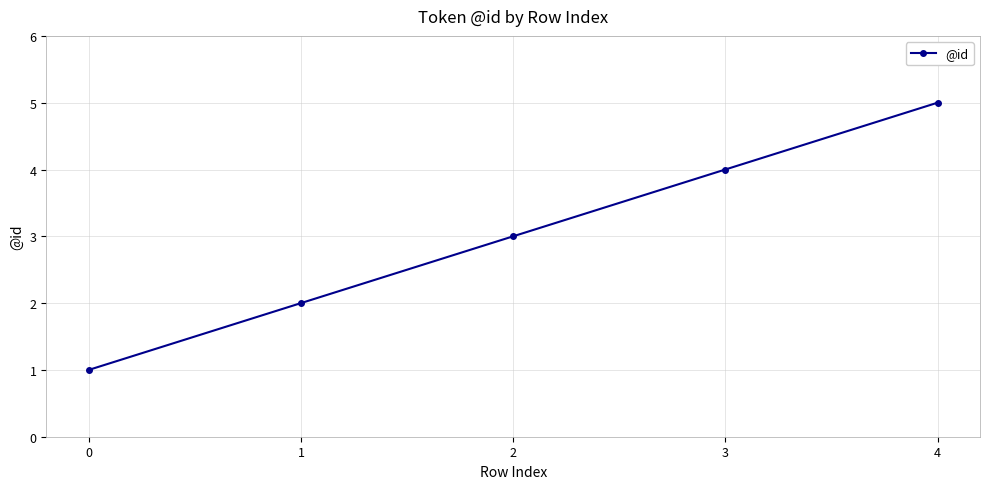

What is the difference between the maximum and minimum values?

4